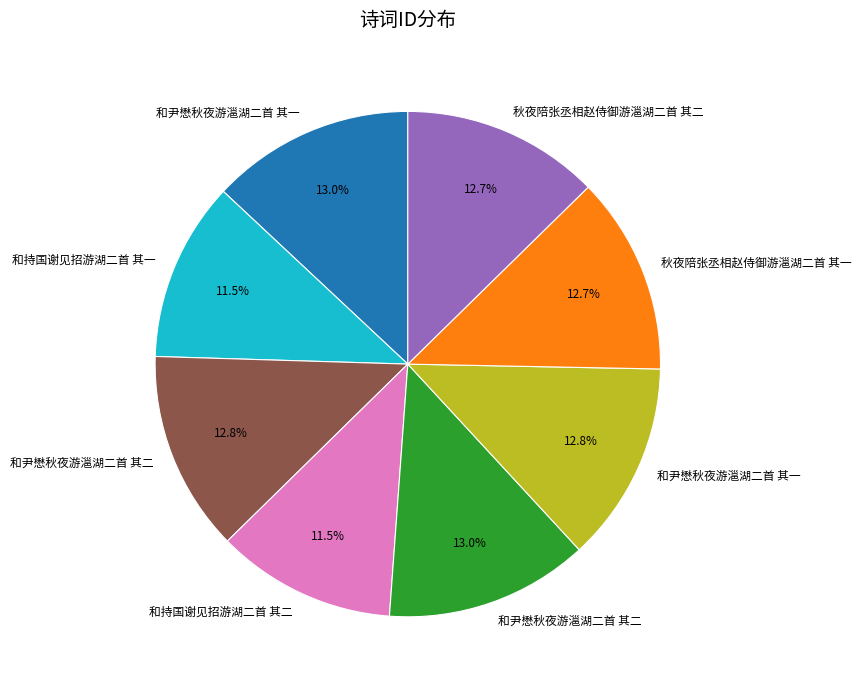

How many segments does this pie chart have?

8